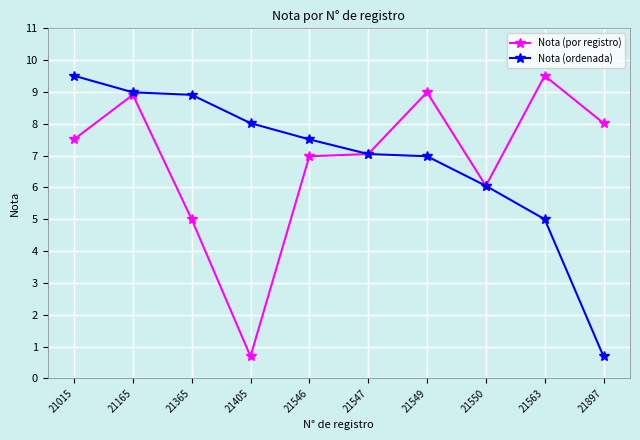

Is this an area chart (filled region under the line)?

No